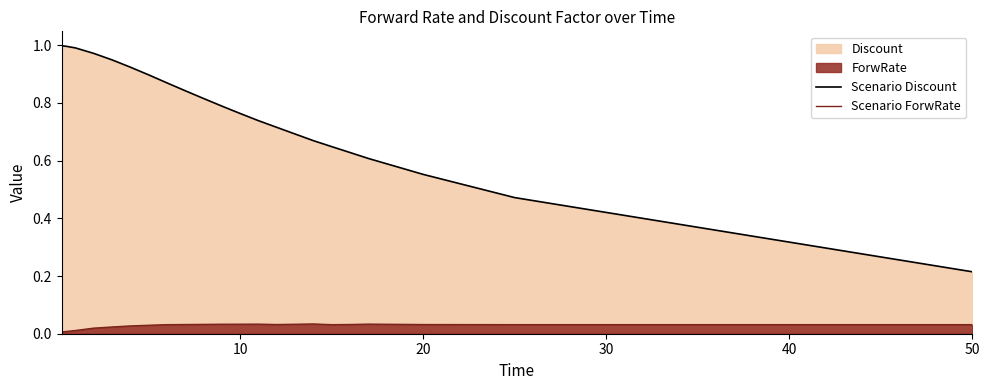

True or false: Scenario ForwRate and Scenario Discount cross at least once.

False